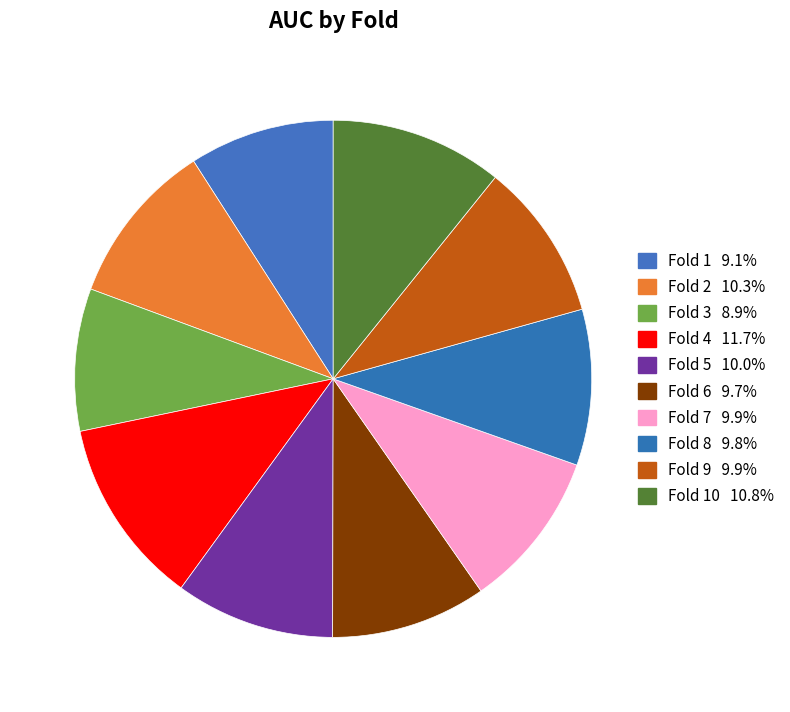

To the nearest percent, what is the difference between the largest and smallest slice percentages?

3%